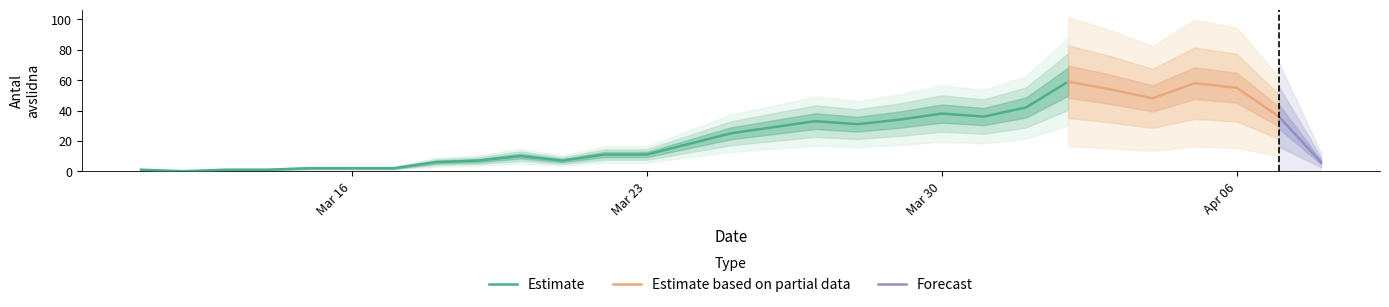

What is the label of the 1st point from the right?

2020-04-08